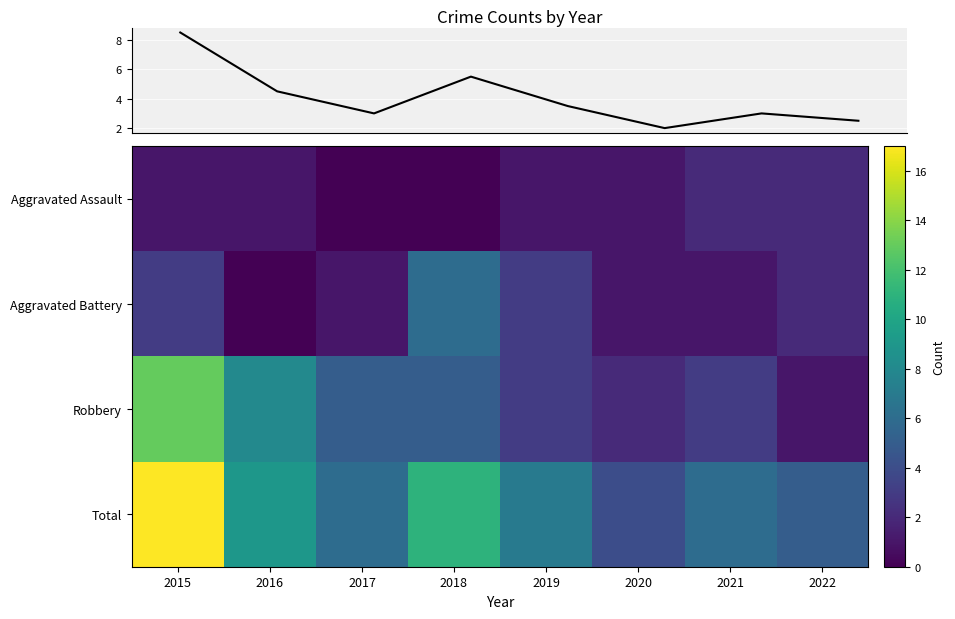

Which has a higher value, 2021 or 2015?

2015